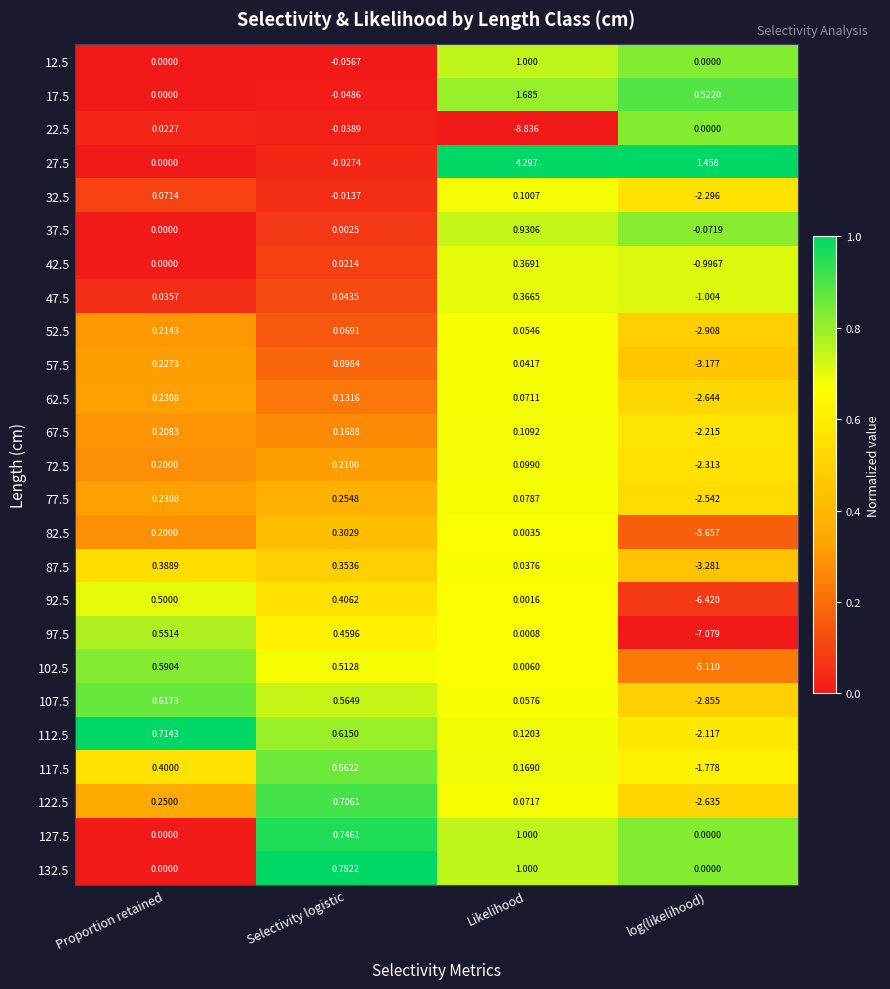

At which label does 27.5 first exceed 1?

Likelihood